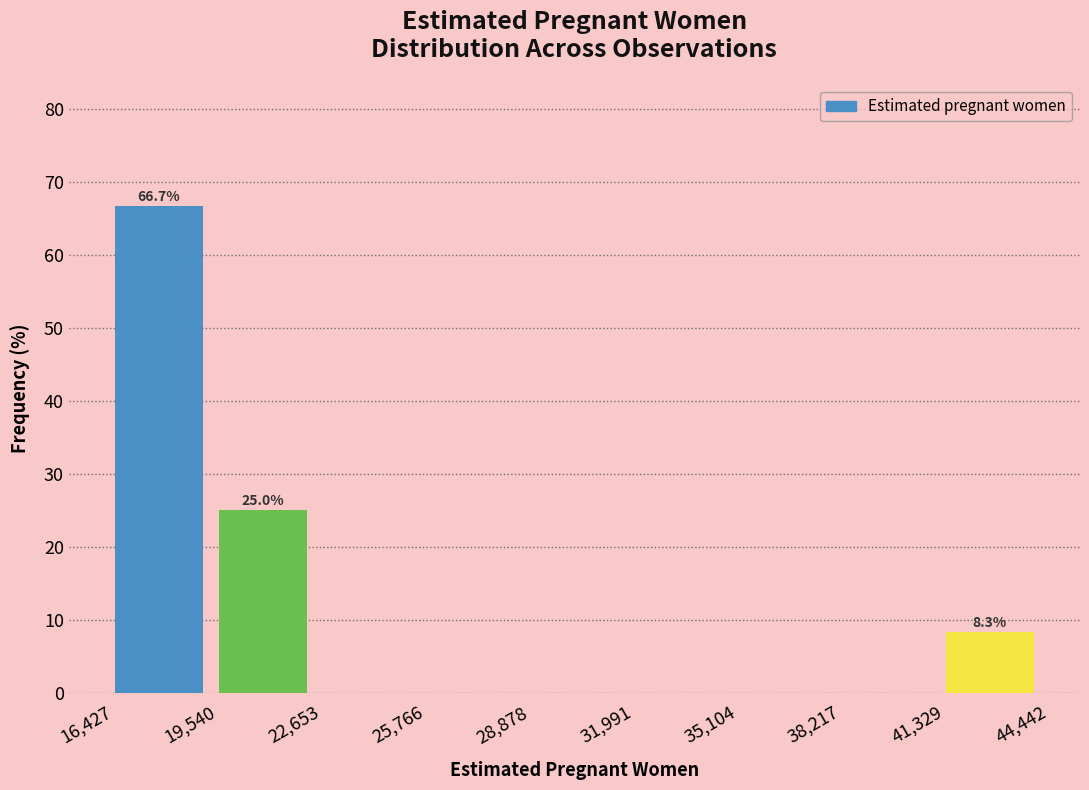

Over which range of the x-axis is the bar tallest?

16,427 to 19,540